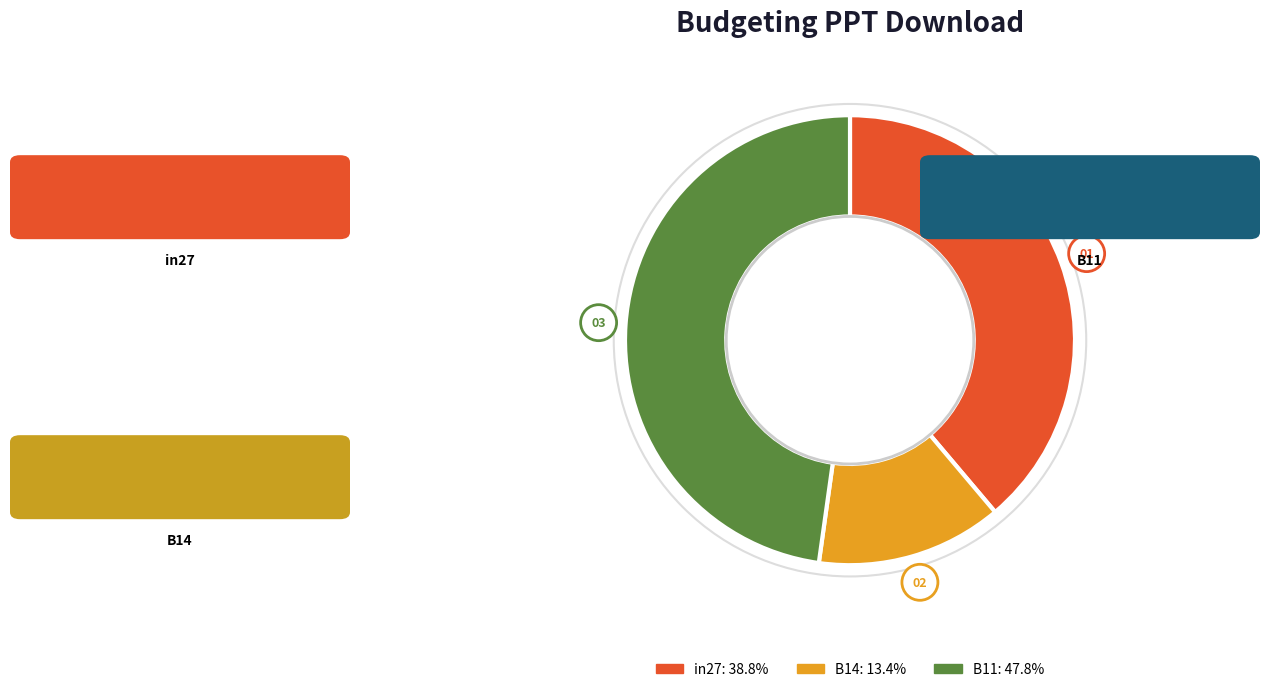

Between B11 and in27, which is larger?

B11